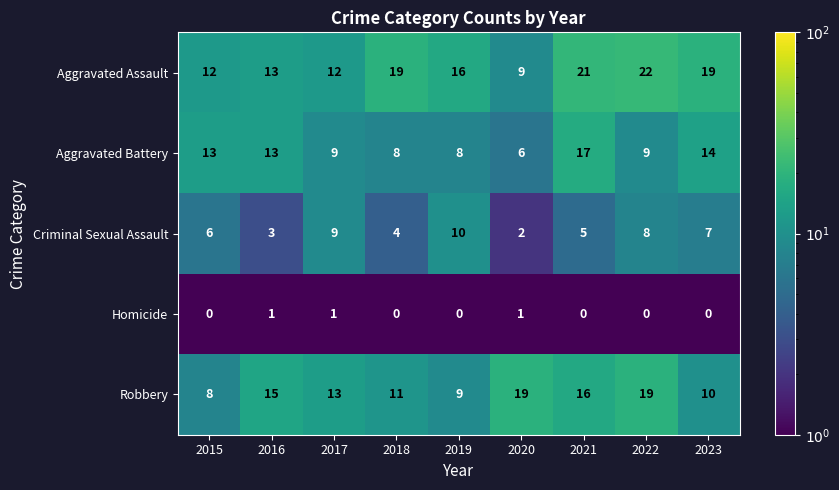

List the series in order of their overall mean, lowest first.

Homicide, Criminal Sexual Assault, Aggravated Battery, Robbery, Aggravated Assault